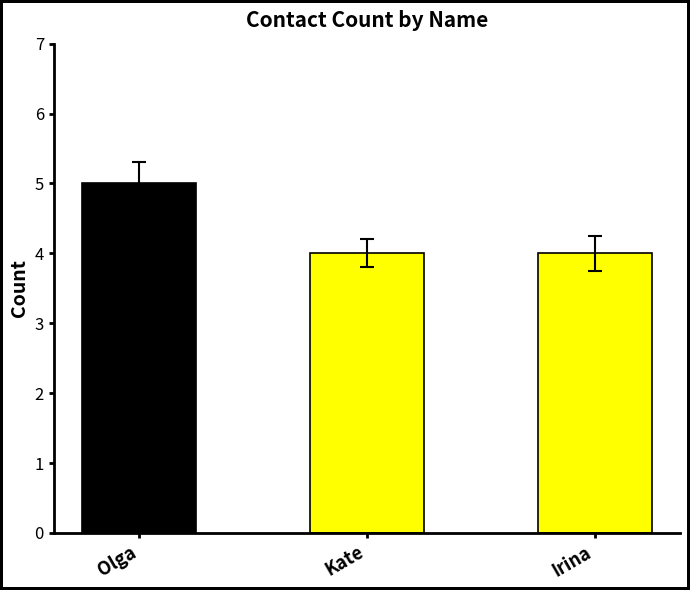

What position from the left is Irina?

3